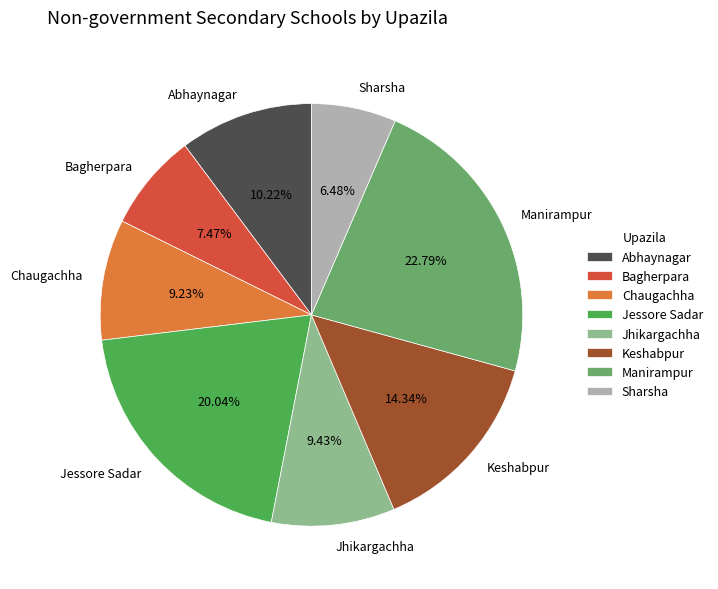

Which has a higher value, Jhikargachha or Sharsha?

Jhikargachha